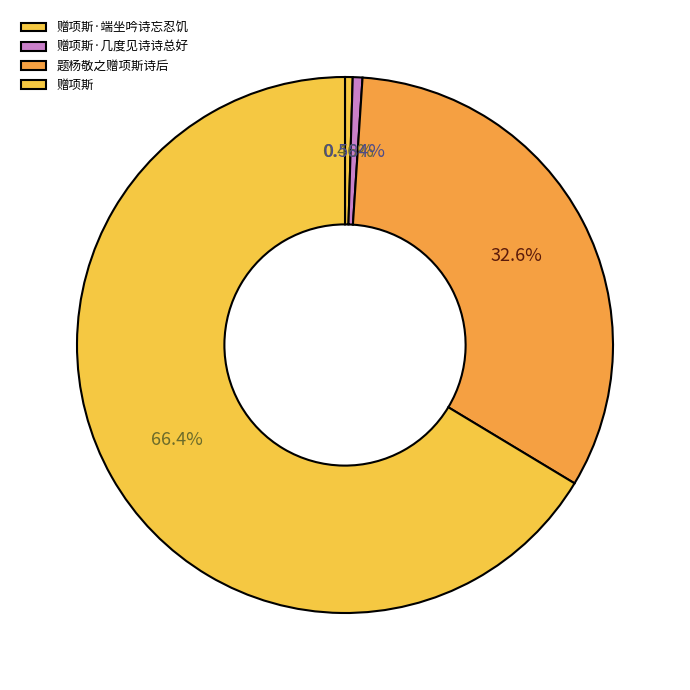

To the nearest percent, what is the average slice percentage?

25%